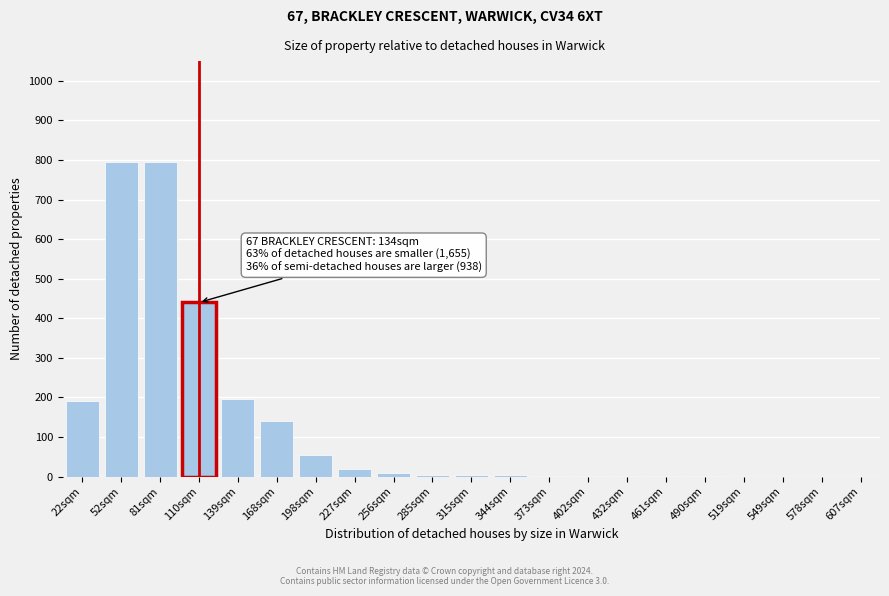

The chart shows a value of 324 at 52sqm. True or false?

False